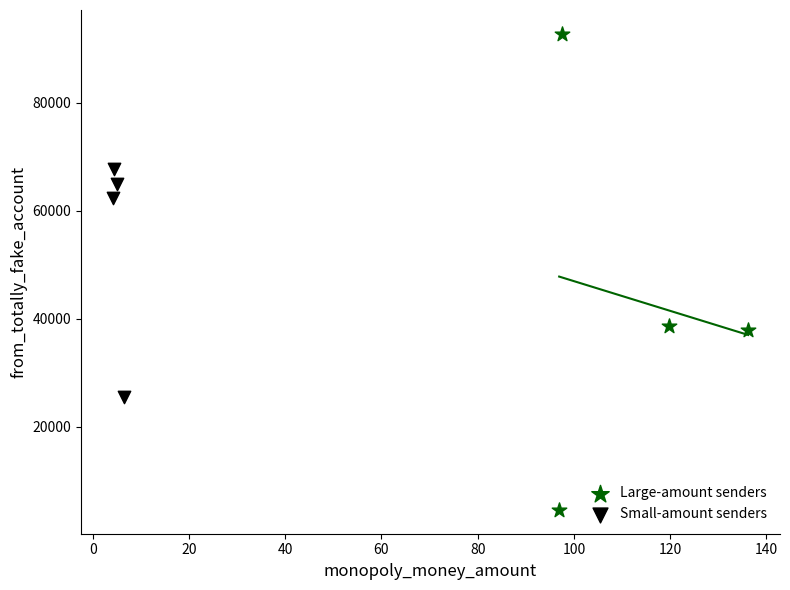

Which series reaches the maximum Y coordinate?

Large-amount senders